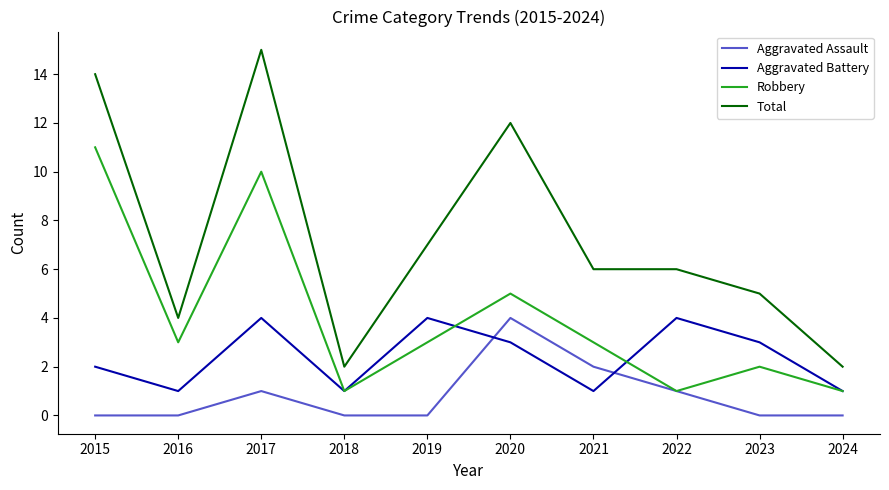

List the series in order of their overall mean, highest first.

Total, Robbery, Aggravated Battery, Aggravated Assault